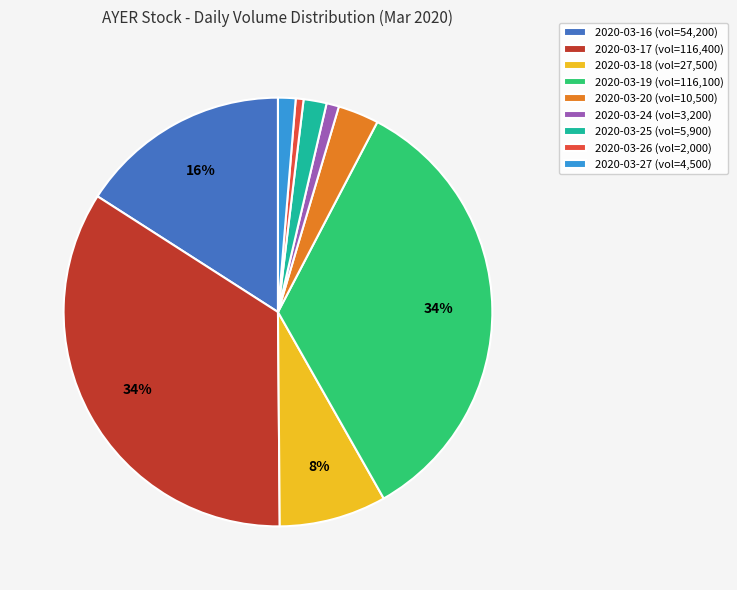

Is it true that 2020-03-16 (vol=54,200) is 16% of the pie?

True